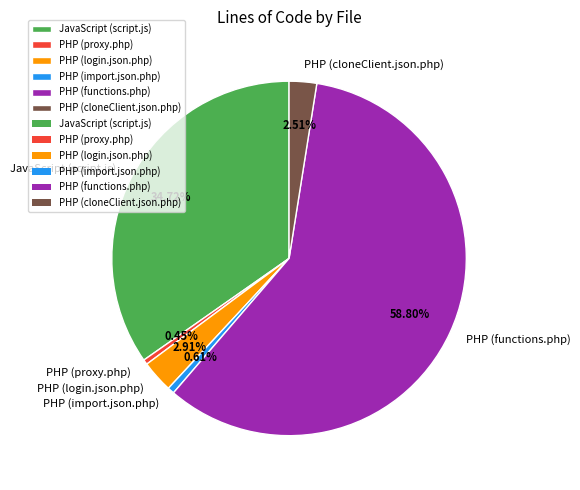

Is the sum of PHP (login.json.php) and JavaScript (script.js) greater than half?

No